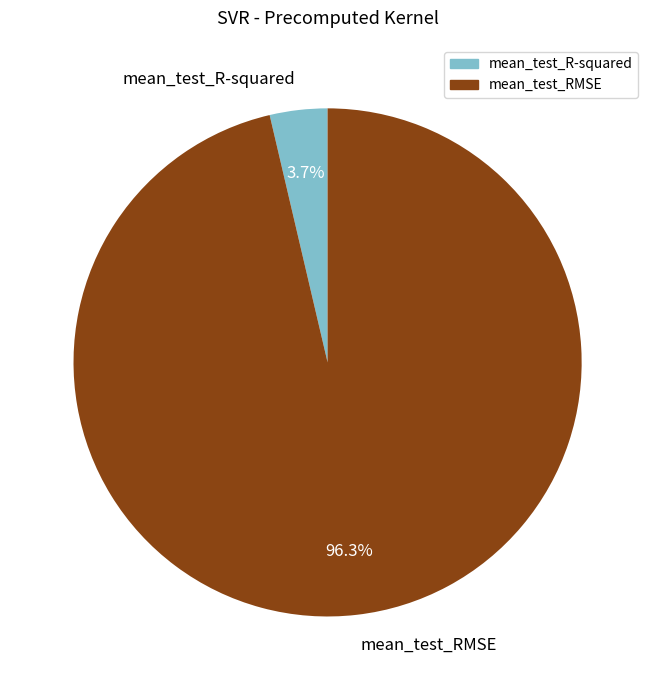

Count the number of slices in the pie.

2